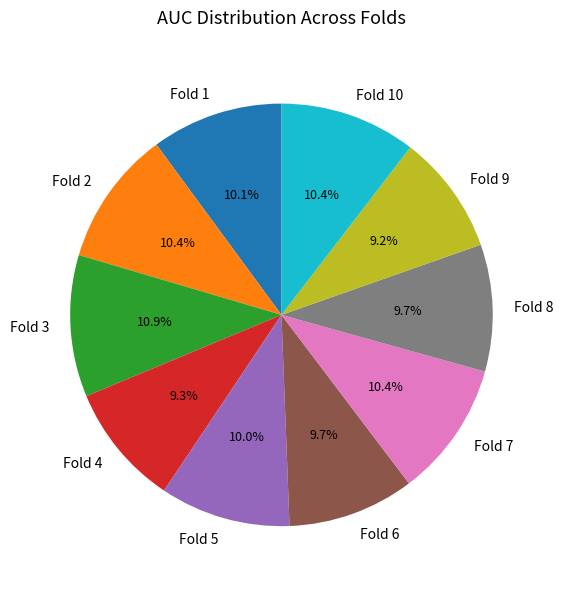

Between Fold 1 and Fold 9, which is larger?

Fold 1